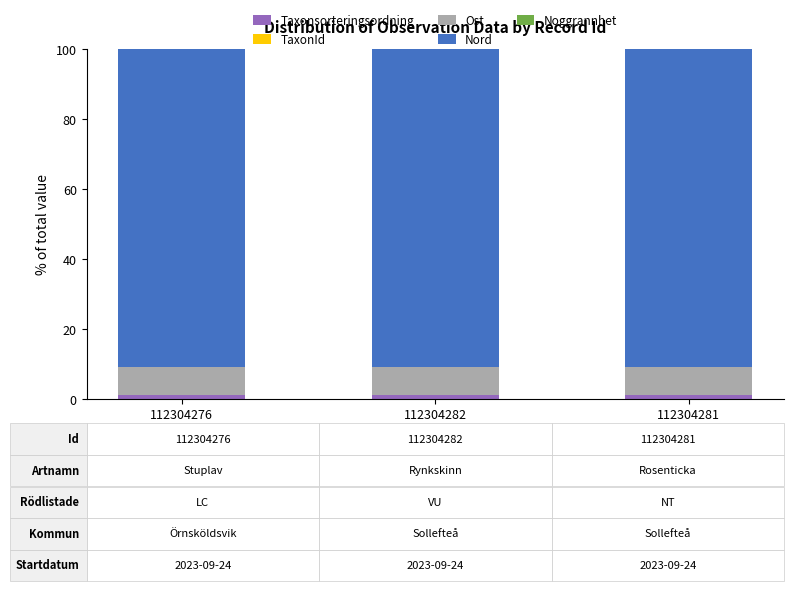

True or false: Taxonsorteringsordning has a value of 1.8 at 112304281.

False